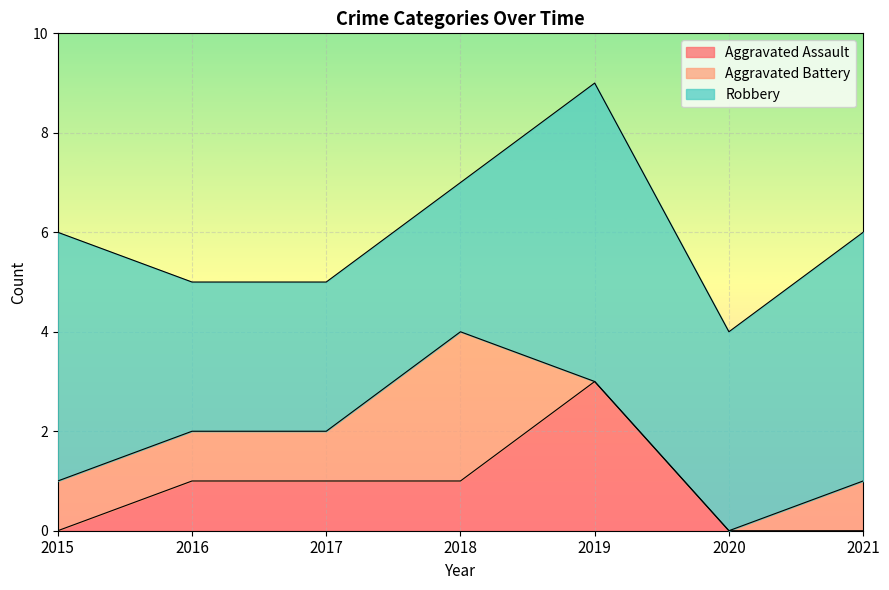

Which category has the highest value across all series?

2019